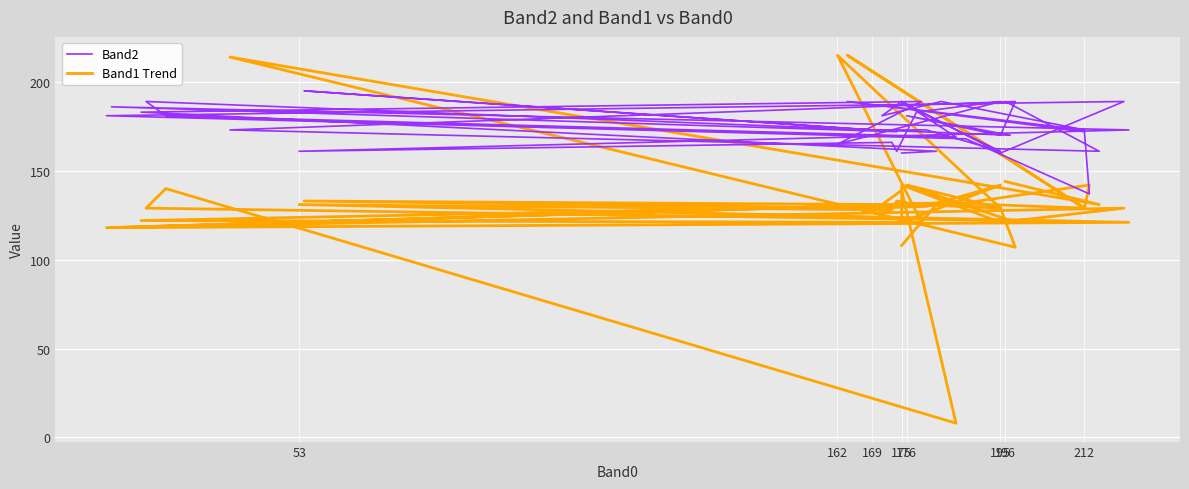

What is the value of the Band2 point at the 15th from the left?

189